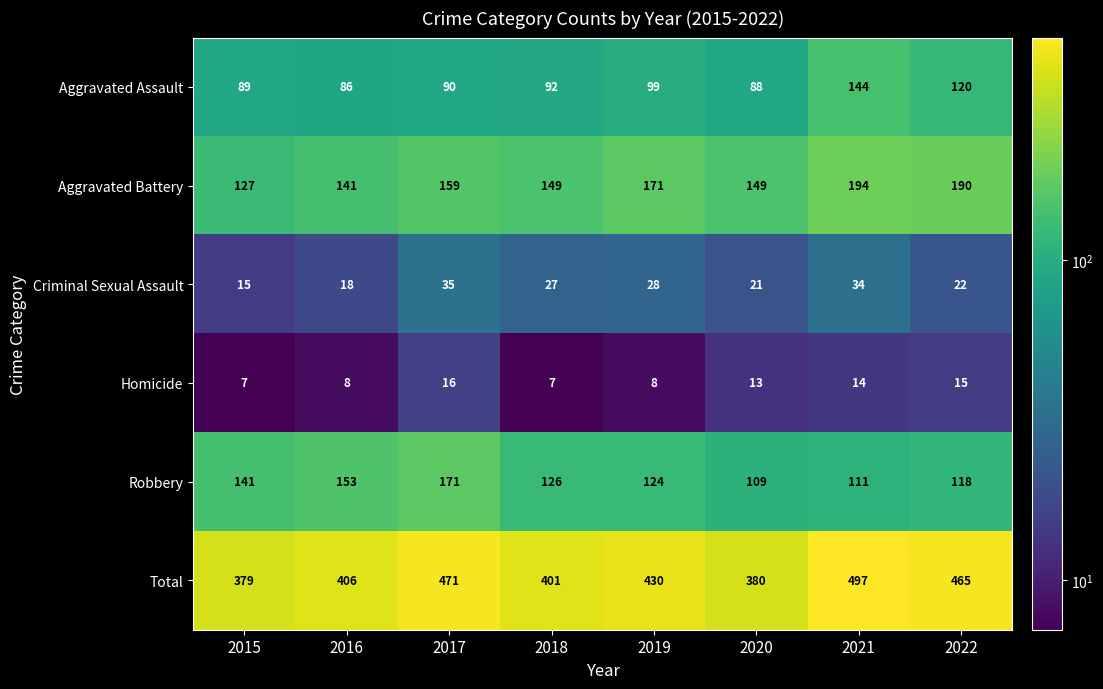

Which label corresponds to the largest value in the chart?

2021